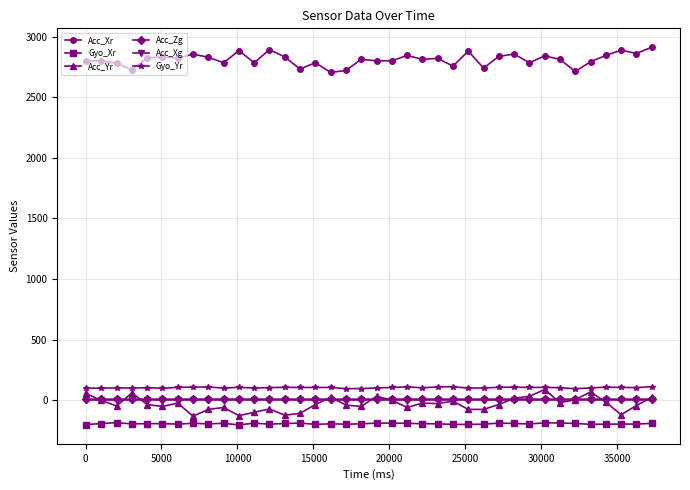

What is the value of the Gyo_Yr point at the 35th from the left?

108.0